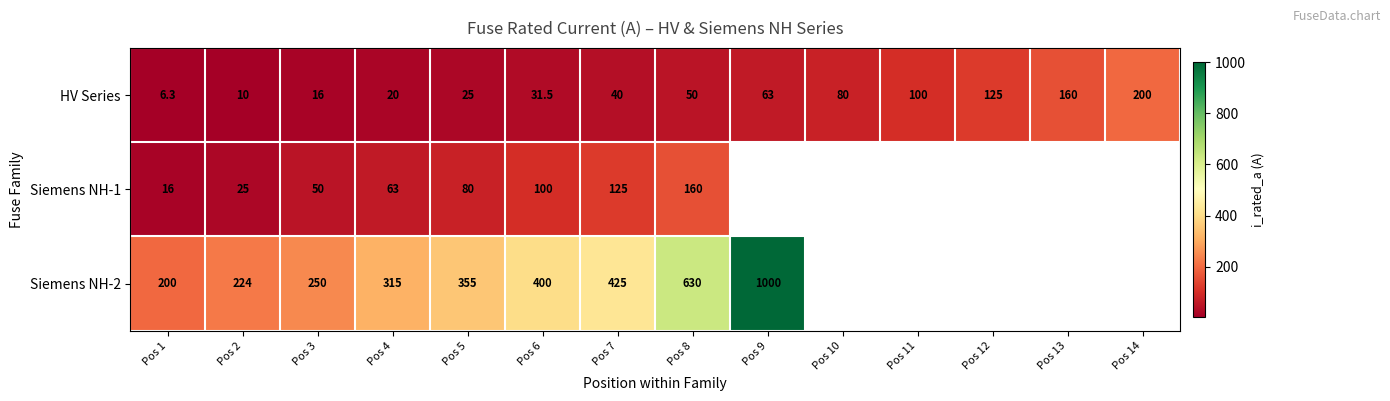

What is the difference between the highest and lowest values at Pos 6?

368.5